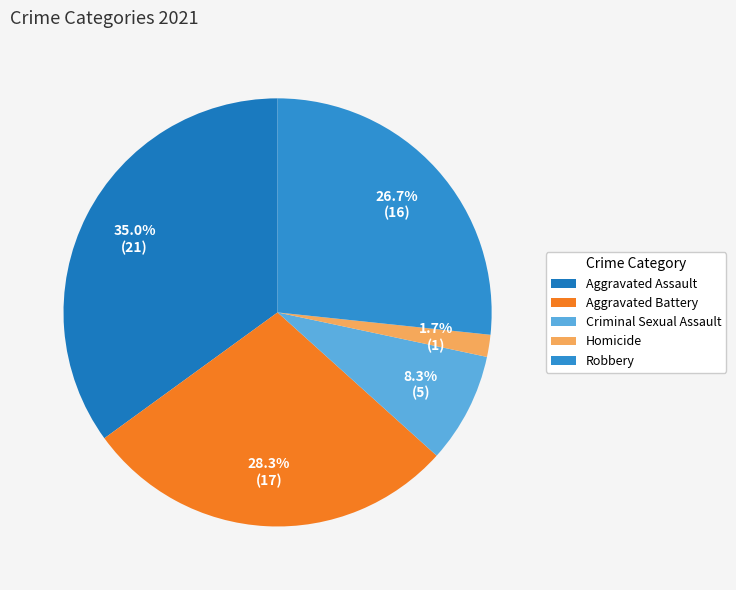

Which slice is the largest?

Aggravated Assault